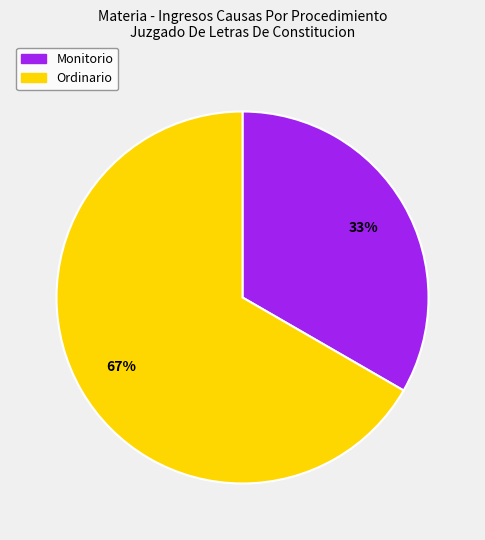

Do Ordinario and Monitorio together represent more than half of the pie?

Yes